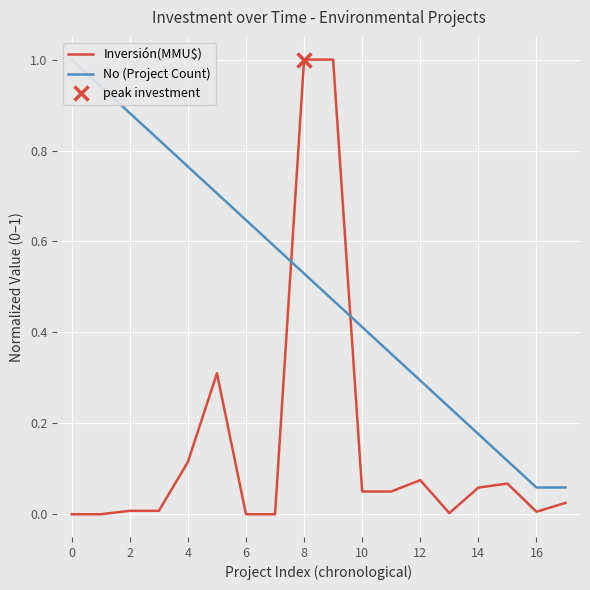

Which series has the largest range (max minus min)?

Inversión(MMU$)